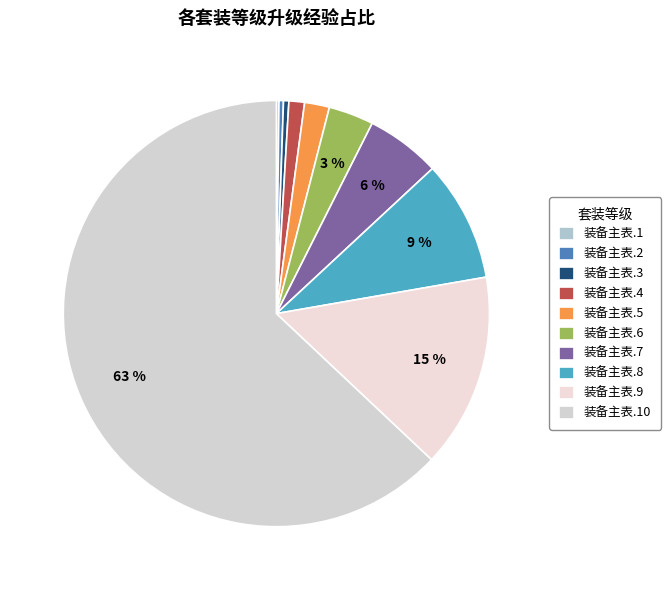

What portion of the pie excludes 装备主表.8?

90.8%